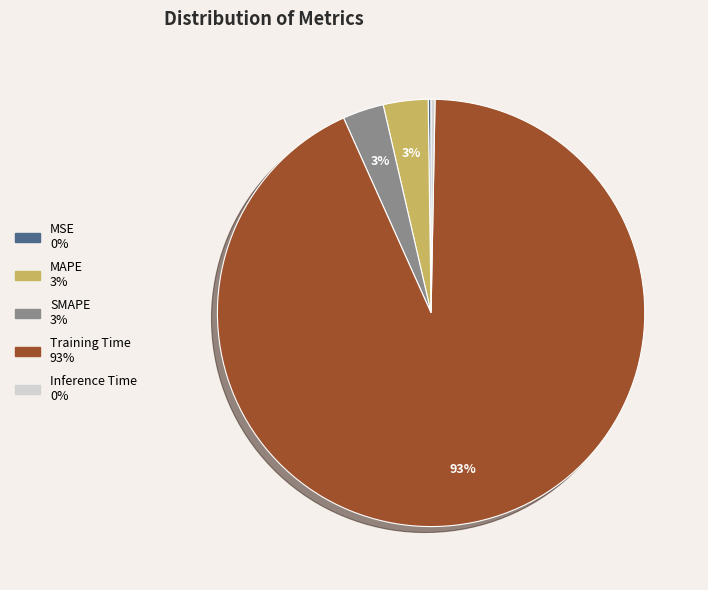

To the nearest percent, what percentage of the pie is MAPE?

3%